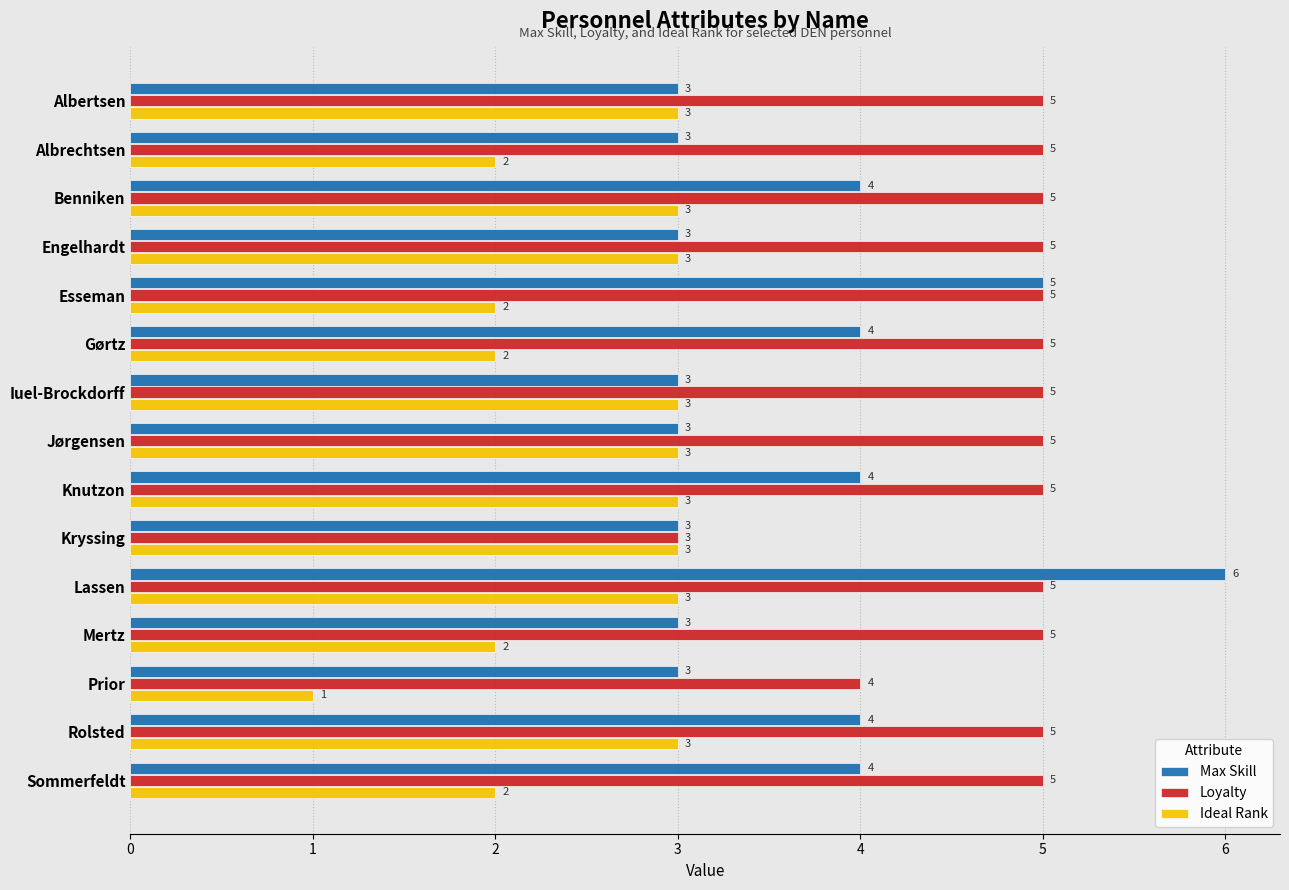

How many categories are shown in the chart?

15